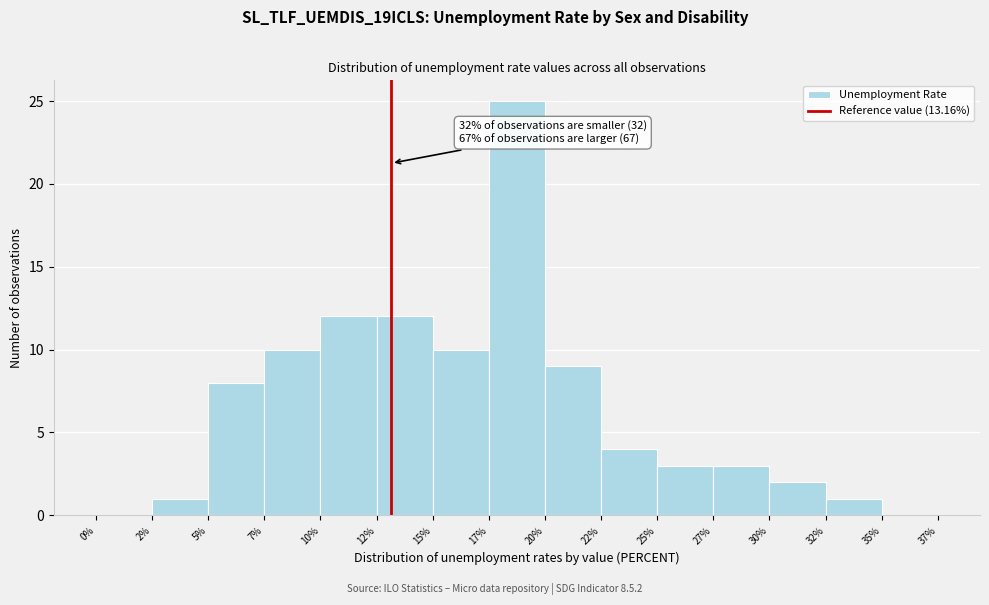

Reading left to right, what are all the values shown in this chart?

0%=0	2%=1	5%=8	7%=10	10%=12	12%=12	15%=10	17%=25	20%=9	22%=4	25%=3	27%=3	30%=2	32%=1	35%=0